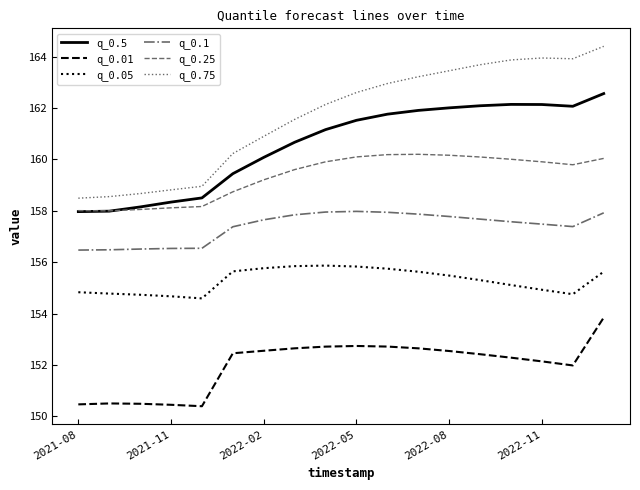

What are all the series names shown in the legend?

q_0.5, q_0.01, q_0.05, q_0.1, q_0.25, q_0.75